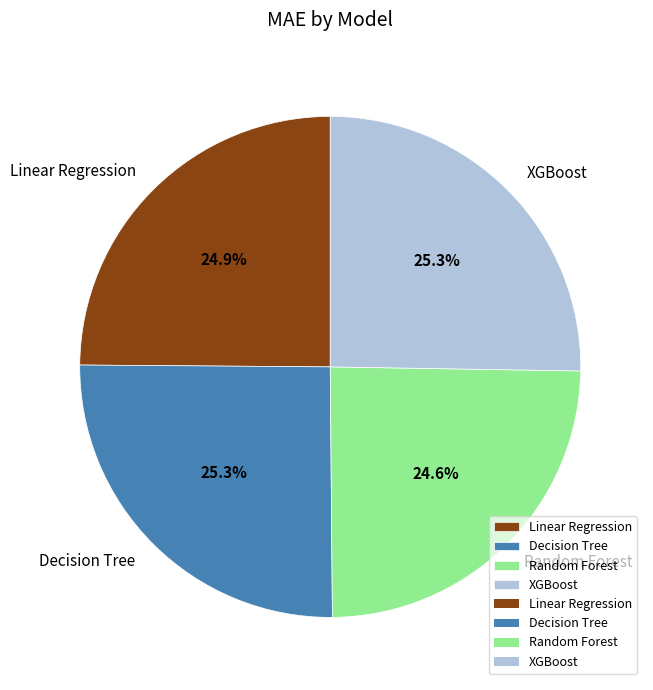

Approximately how many times larger is the value at Linear Regression compared to Random Forest?

1.0